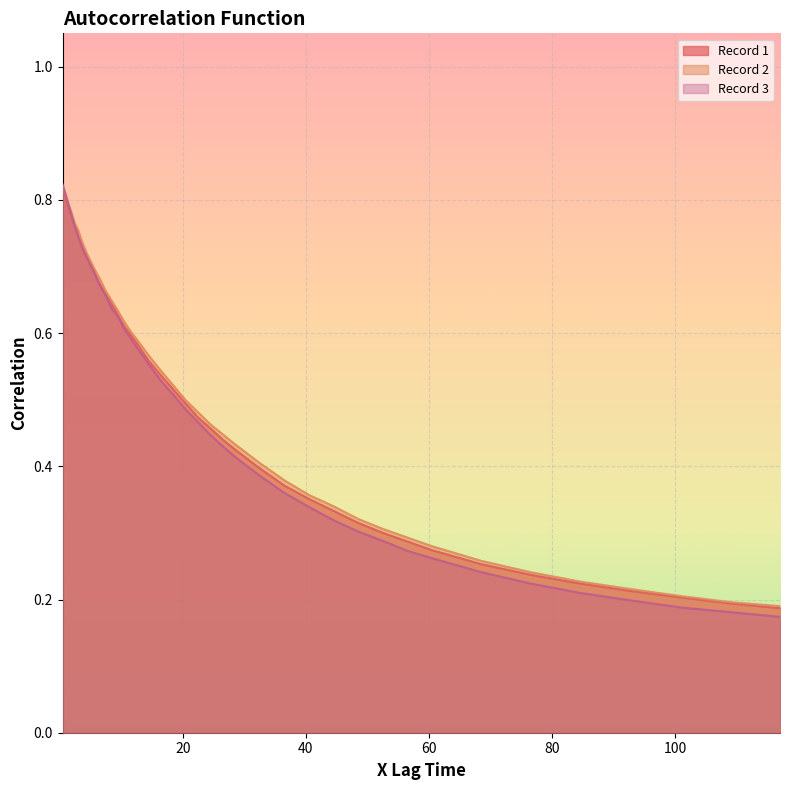

Reading left to right, list all the values displayed in this chart.

Record 1: 0.8	0.8	0.8	0.8	0.8	0.7	0.7	0.7	0.7	0.7	0.7	0.7	0.6	0.6	0.6	0.6	0.6	0.6	0.5	0.5	0.5	0.5	0.5	0.4	0.4	0.4	0.4	0.4	0.3	0.3	0.3	0.3	0.3	0.3	0.2	0.2	0.2	0.2	0.2	0.2
Record 2: 0.8	0.8	0.8	0.8	0.8	0.8	0.7	0.7	0.7	0.7	0.7	0.7	0.6	0.6	0.6	0.6	0.6	0.6	0.5	0.5	0.5	0.5	0.5	0.4	0.4	0.4	0.4	0.4	0.3	0.3	0.3	0.3	0.3	0.3	0.2	0.2	0.2	0.2	0.2	0.2
Record 3: 0.8	0.8	0.8	0.8	0.8	0.7	0.7	0.7	0.7	0.7	0.7	0.7	0.6	0.6	0.6	0.6	0.6	0.6	0.5	0.5	0.5	0.5	0.4	0.4	0.4	0.4	0.4	0.3	0.3	0.3	0.3	0.3	0.3	0.2	0.2	0.2	0.2	0.2	0.2	0.2